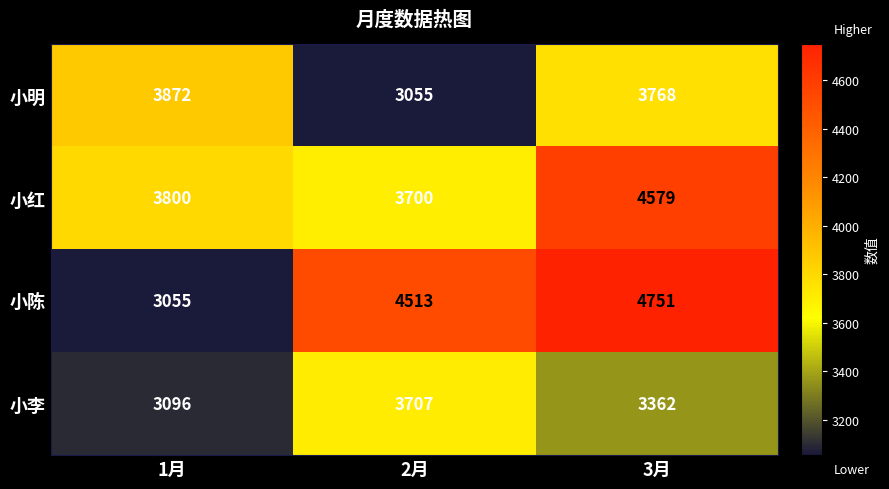

How many data points in 小李 are less than 3362?

1